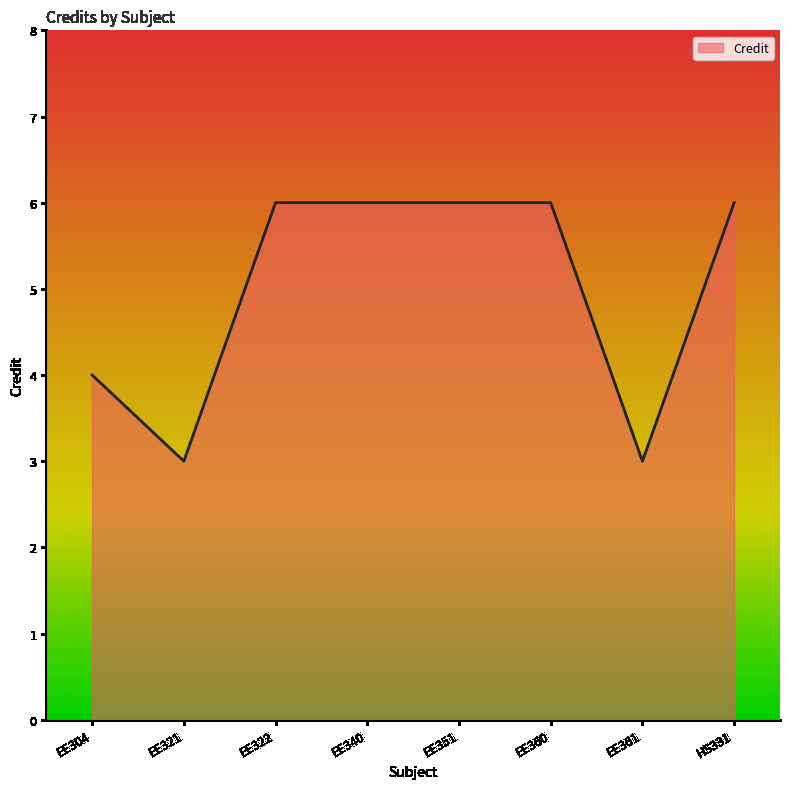

What position from the right is EE321?

7